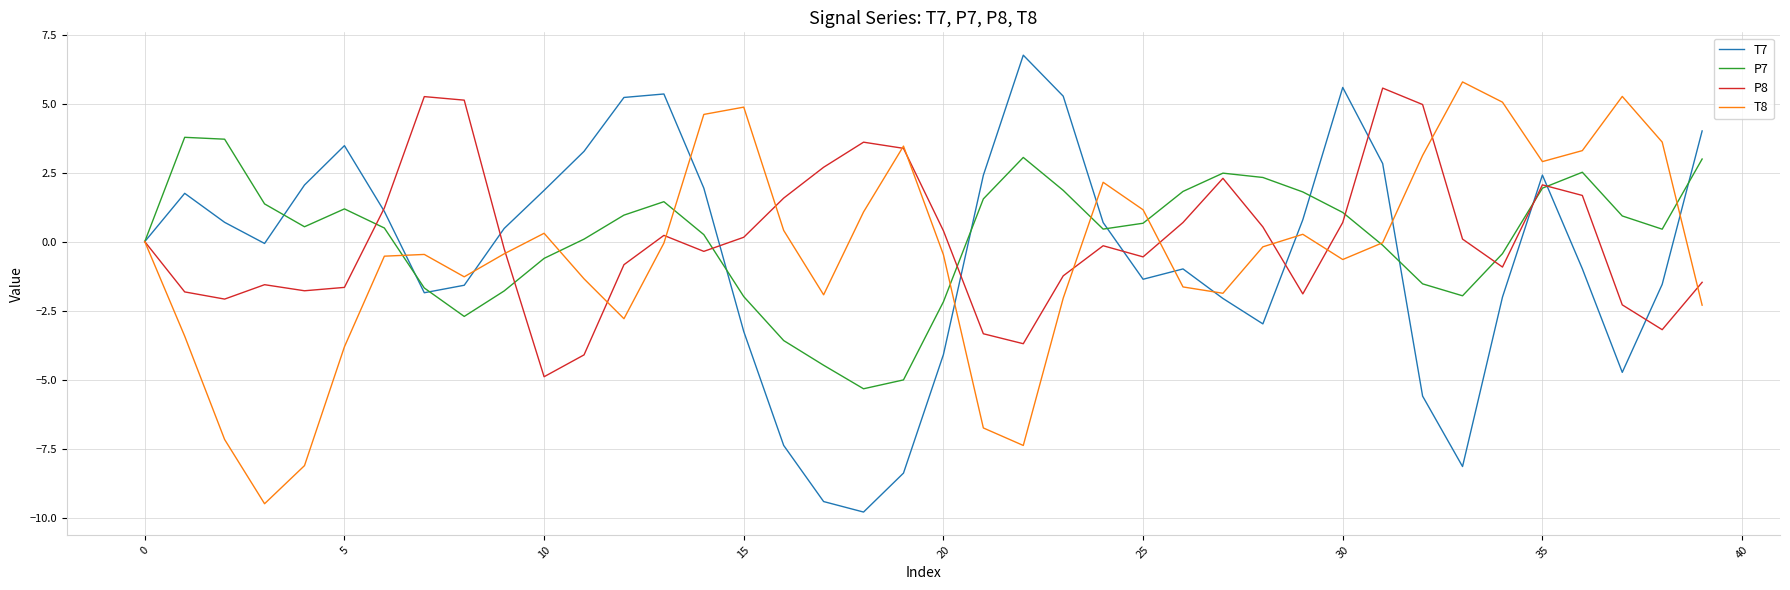

Which series has the widest spread of values?

T7